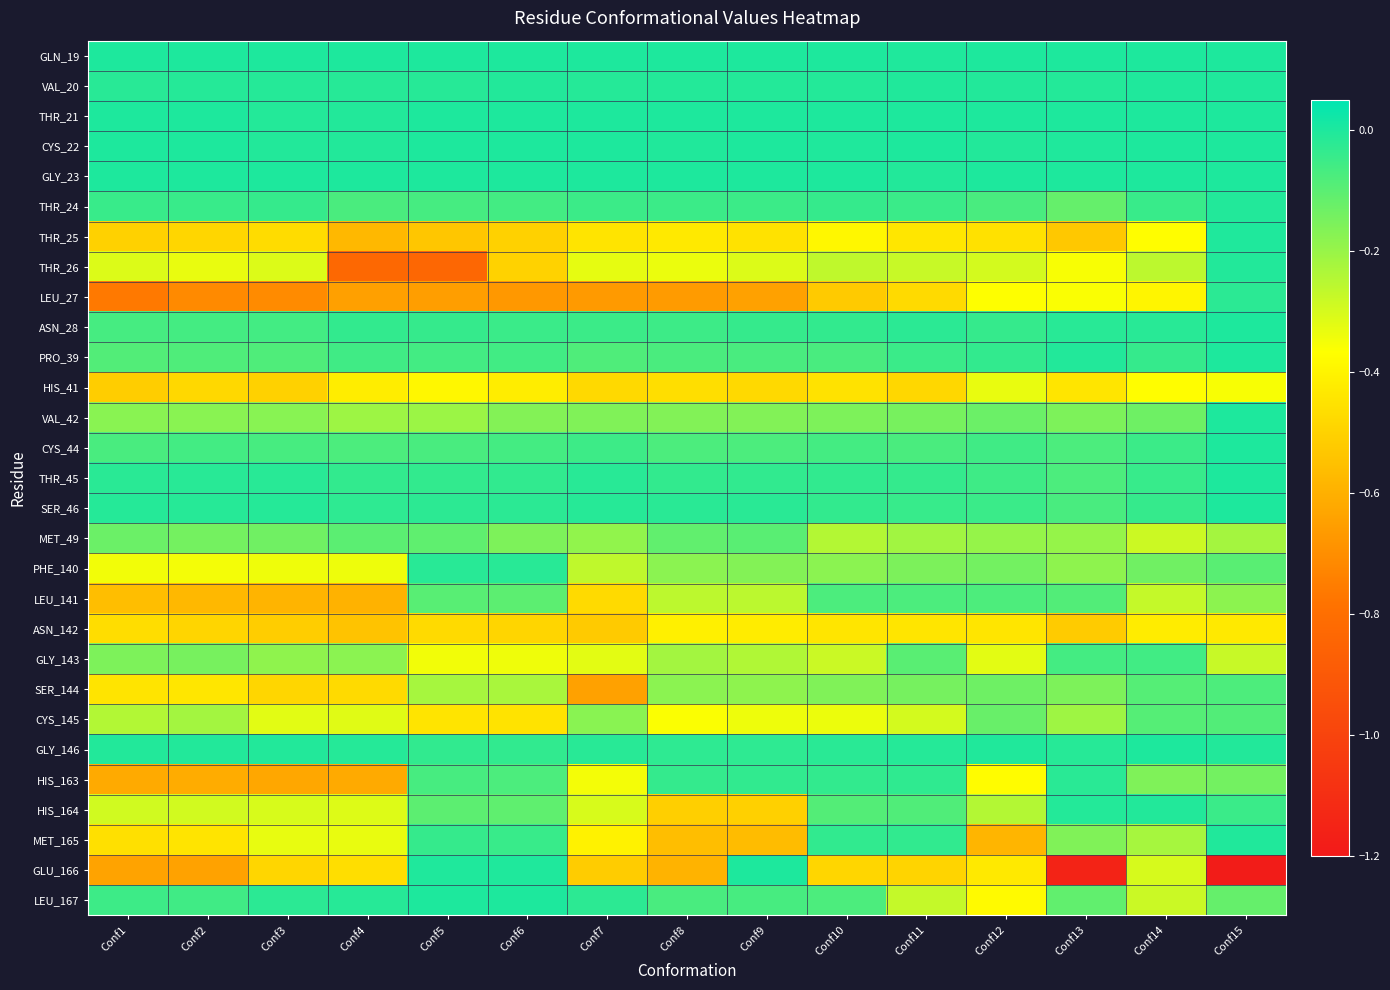

Rank the series at Conf14 from lowest to highest value.

ASN_142, LEU_27, THR_25, HIS_41, GLU_166, MET_49, LEU_167, LEU_141, THR_26, MET_165, HIS_163, PHE_140, VAL_42, CYS_145, SER_144, GLY_143, CYS_44, THR_24, THR_45, SER_46, PRO_39, ASN_28, HIS_164, VAL_20, GLN_19, THR_21, CYS_22, GLY_23, GLY_146